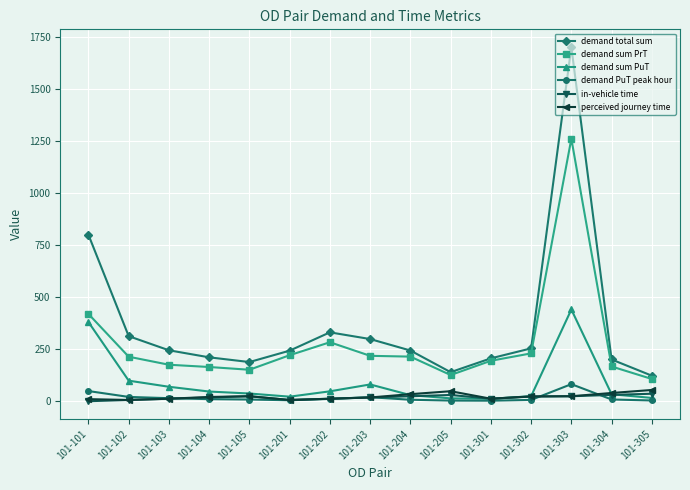

At which label does demand total sum first exceed 243?

101-101